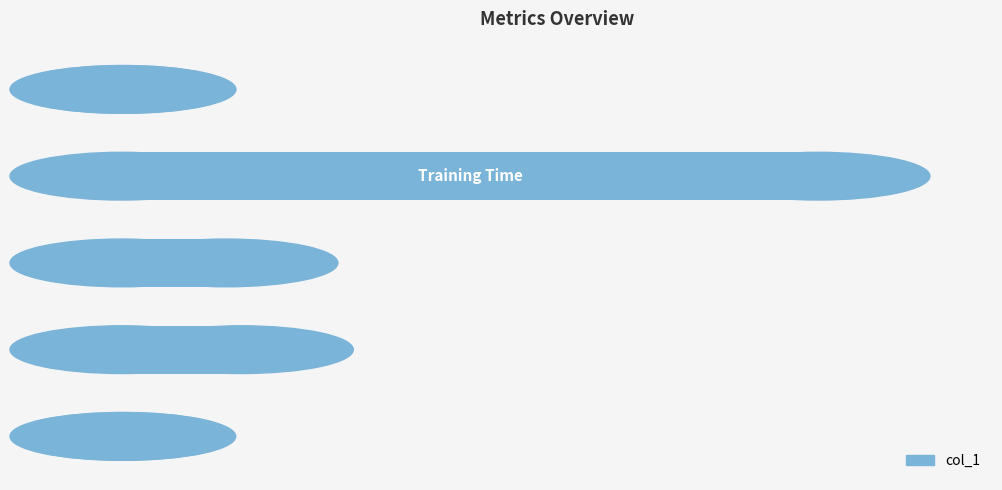

What is the sum of all values?

2.3